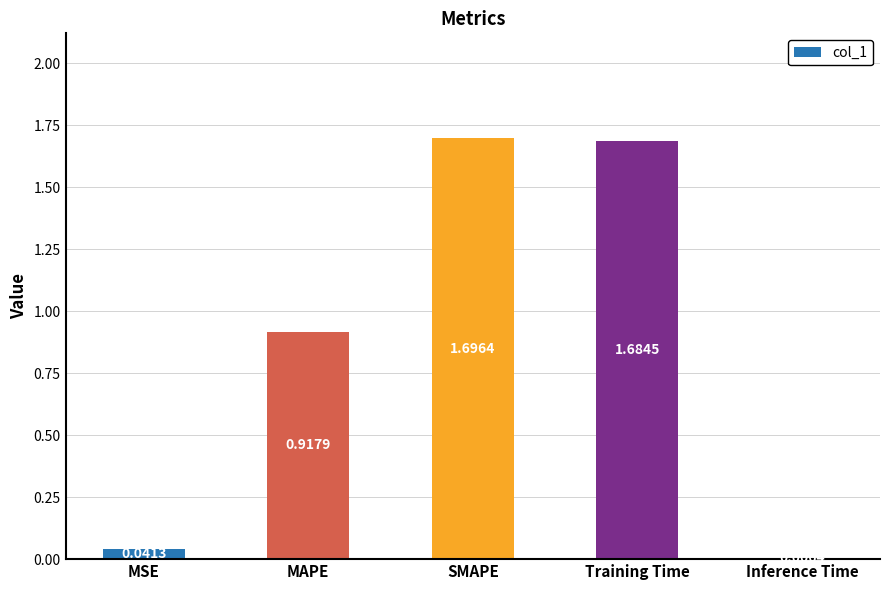

What is the change in value from MSE to Training Time?

+1.6